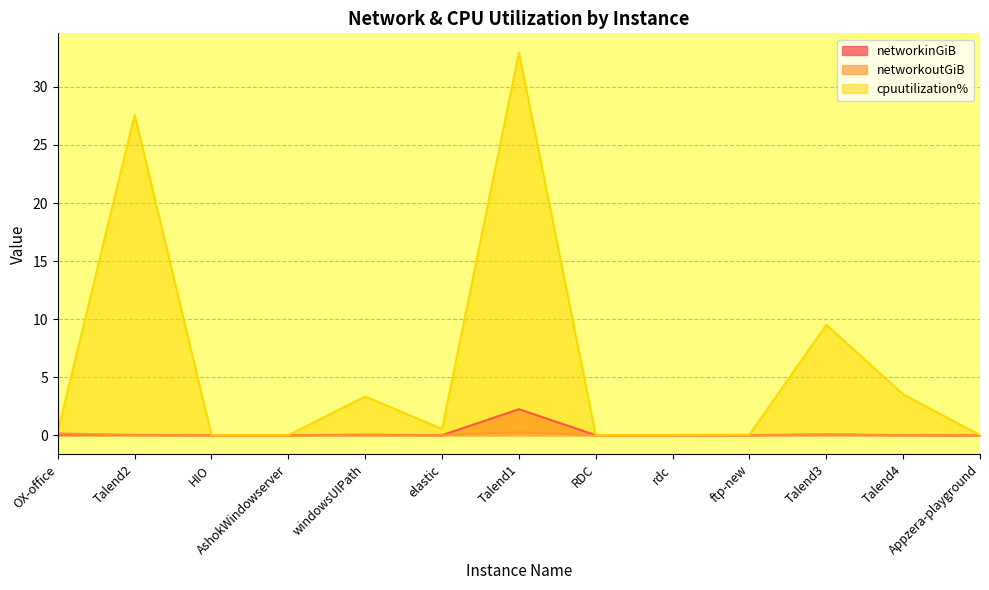

Reading left to right, extract all data points from this chart.

networkinGiB: OX-office=0.1	Talend2=0.0	HIO=0.0	AshokWindowserver=0.0	windowsUIPath=0.0	elastic=0.0	Talend1=2.2	RDC=0.0	rdc=0.0	ftp-new=0.0	Talend3=0.1	Talend4=0.0	Appzera-playground=0.0
networkoutGiB: OX-office=0.2	Talend2=0.0	HIO=0.0	AshokWindowserver=0.0	windowsUIPath=0.0	elastic=0.0	Talend1=0.2	RDC=0.0	rdc=0.0	ftp-new=0.0	Talend3=0.0	Talend4=0.0	Appzera-playground=0.0
cpuutilization%: OX-office=0.3	Talend2=27.6	HIO=0.0	AshokWindowserver=0.0	windowsUIPath=3.3	elastic=0.5	Talend1=33.0	RDC=0.0	rdc=0.0	ftp-new=0.1	Talend3=9.5	Talend4=3.5	Appzera-playground=0.0